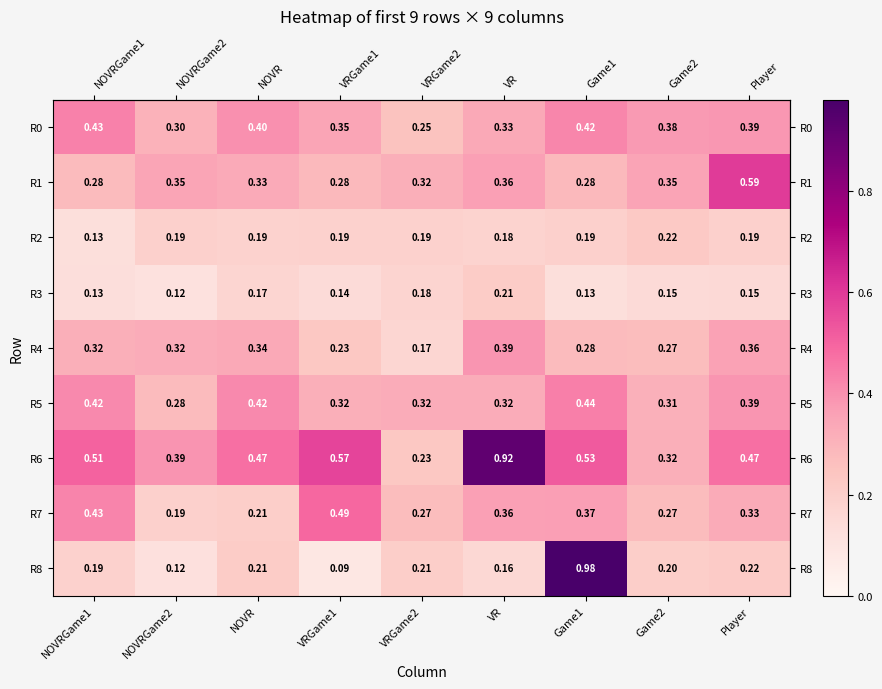

Is the value of R2 at NOVR greater than the value of R1 at VRGame2?

No